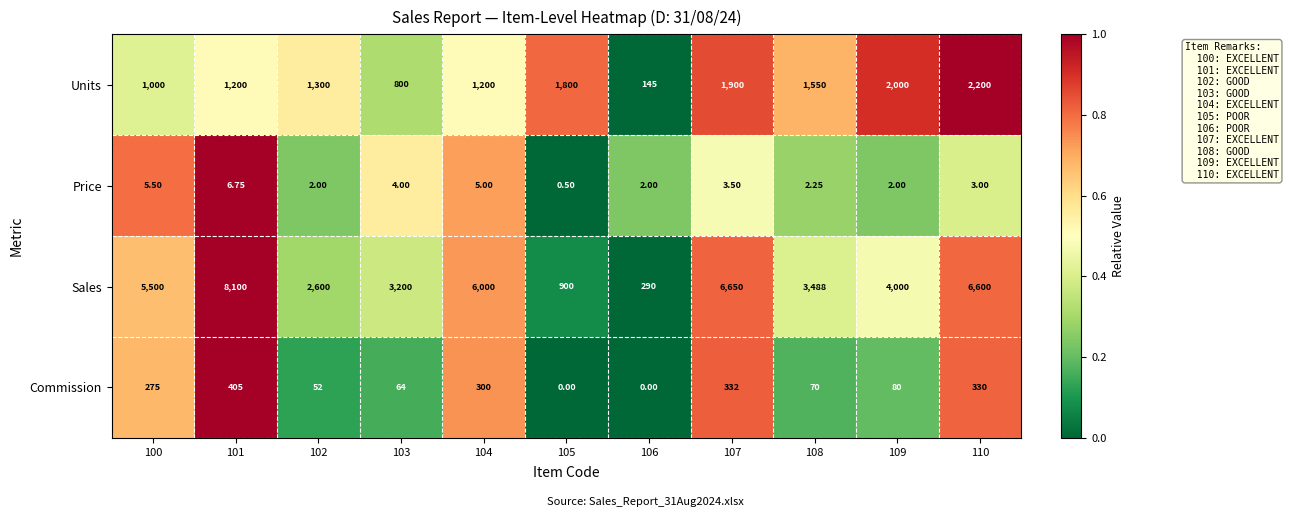

Rank the series by their maximum value, from highest to lowest.

Sales, Units, Commission, Price